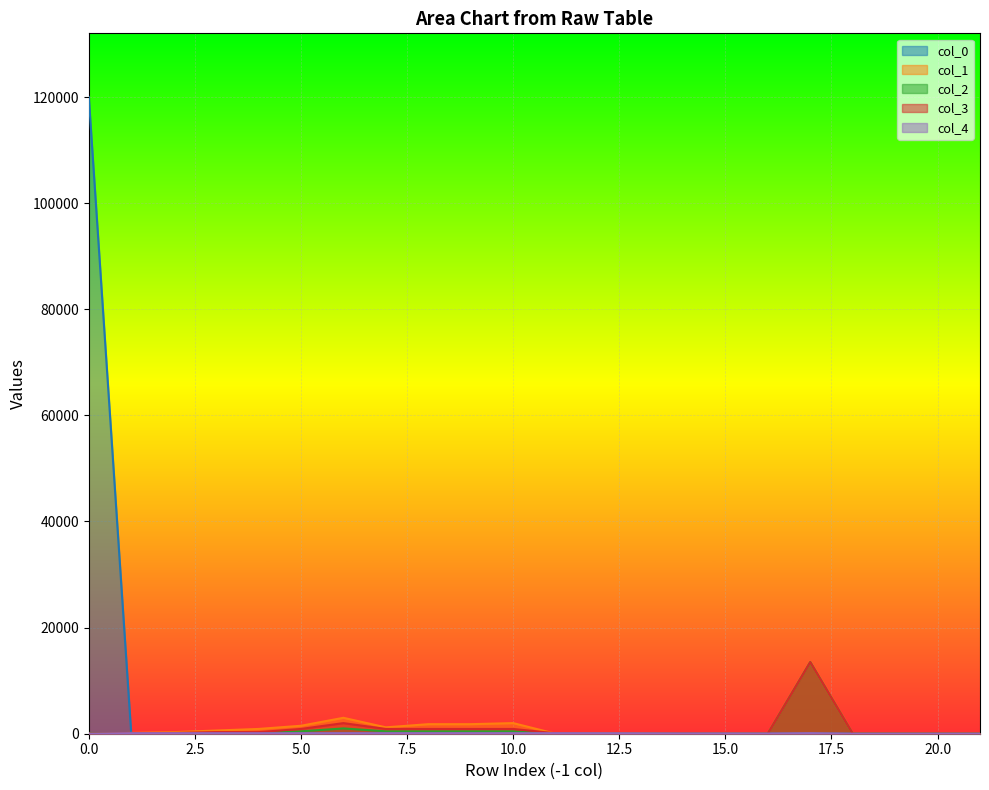

What is the maximum value shown in the chart?

120000